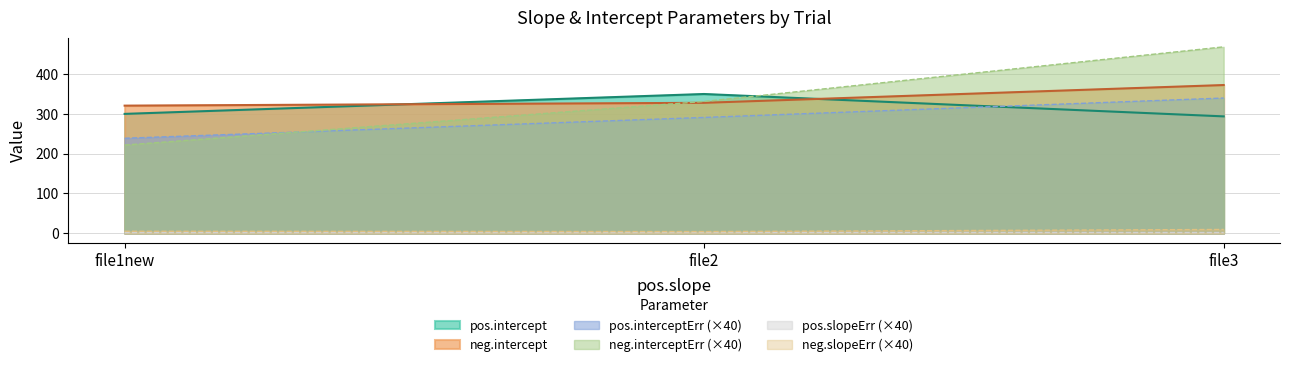

At how many categories does at least one series exceed 56?

3